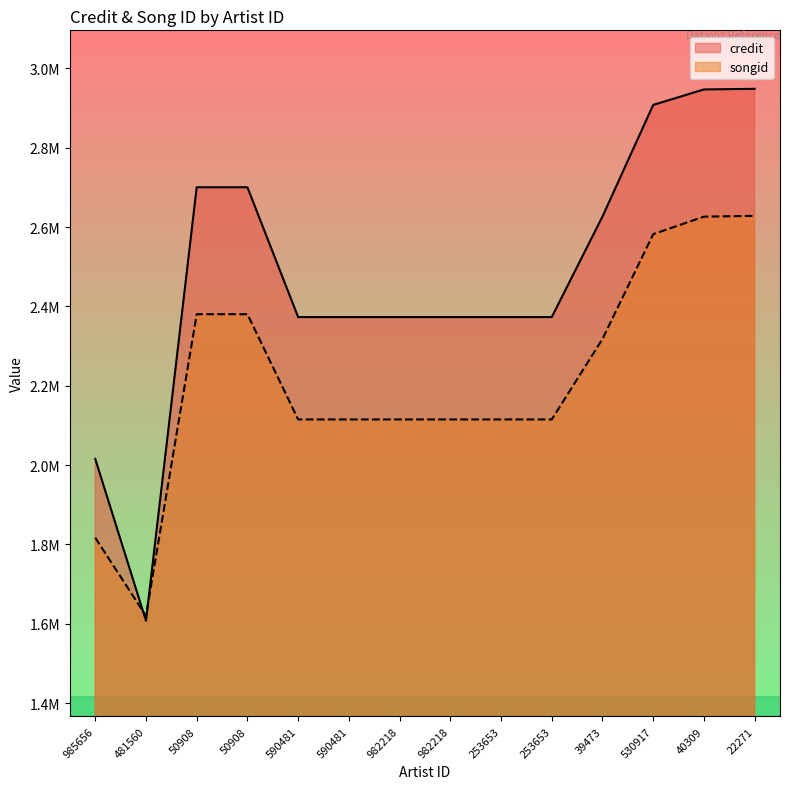

The value of credit at 982218 is 2373104. True or false?

True